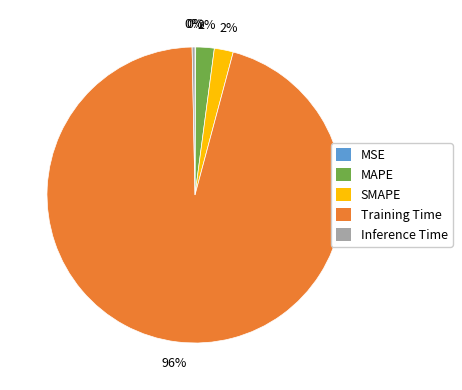

True or false: SMAPE accounts for 2% of the total.

True